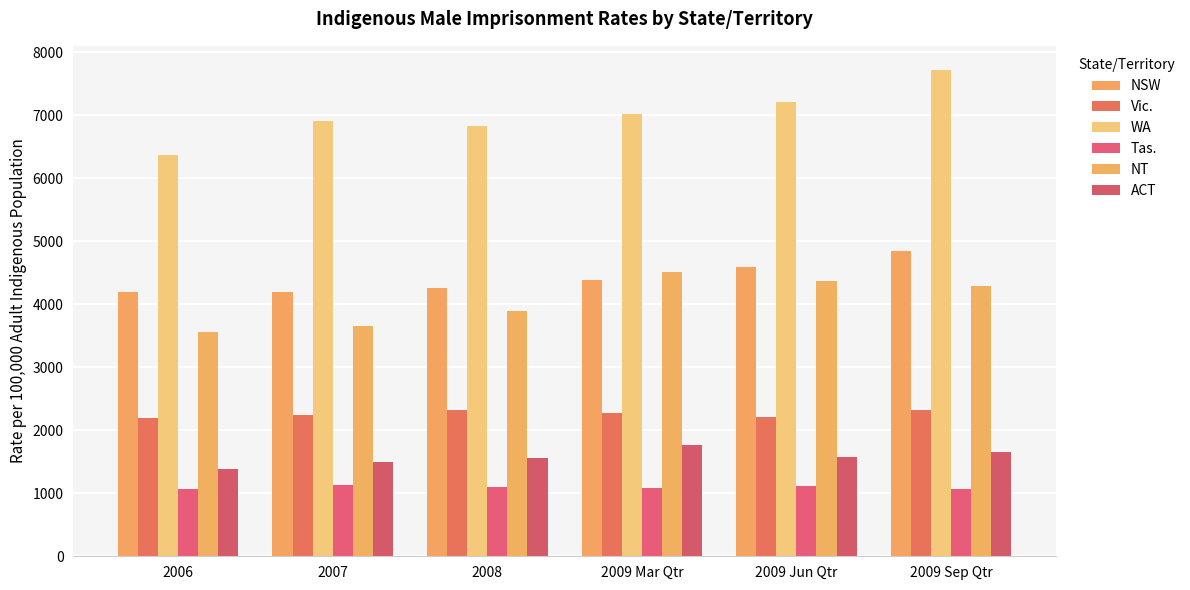

What position from the left is 2006?

1